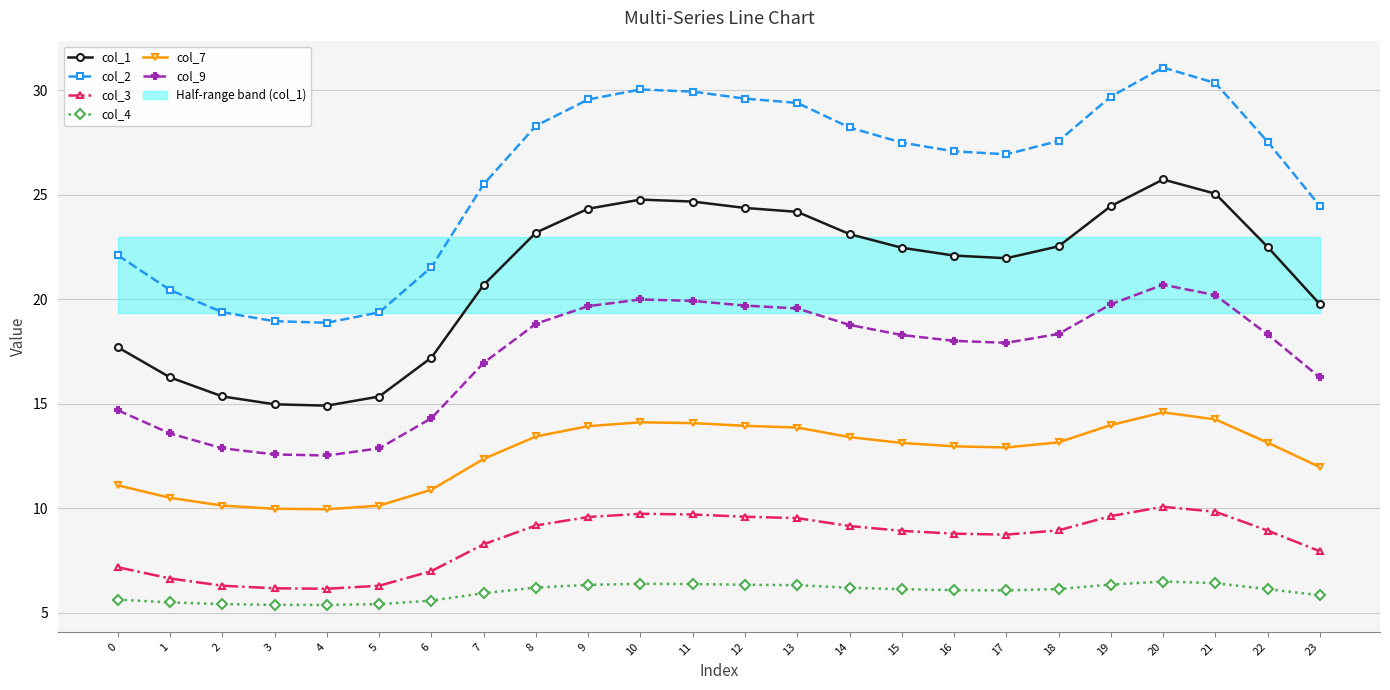

True or false: col_1 has a value of 20.7 at 7.

True